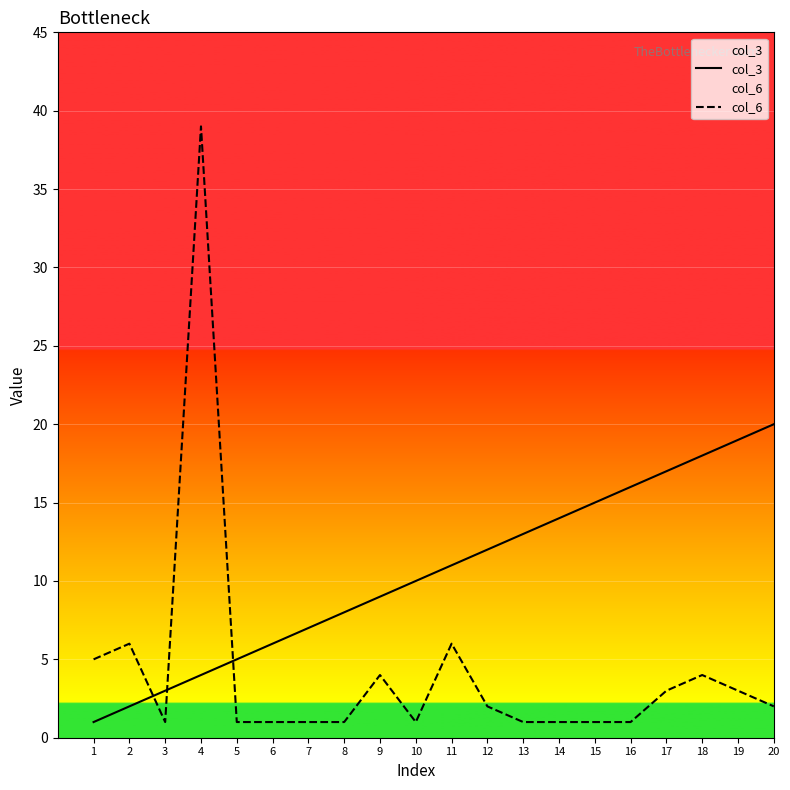

Where is the first local minimum for col_6?

3